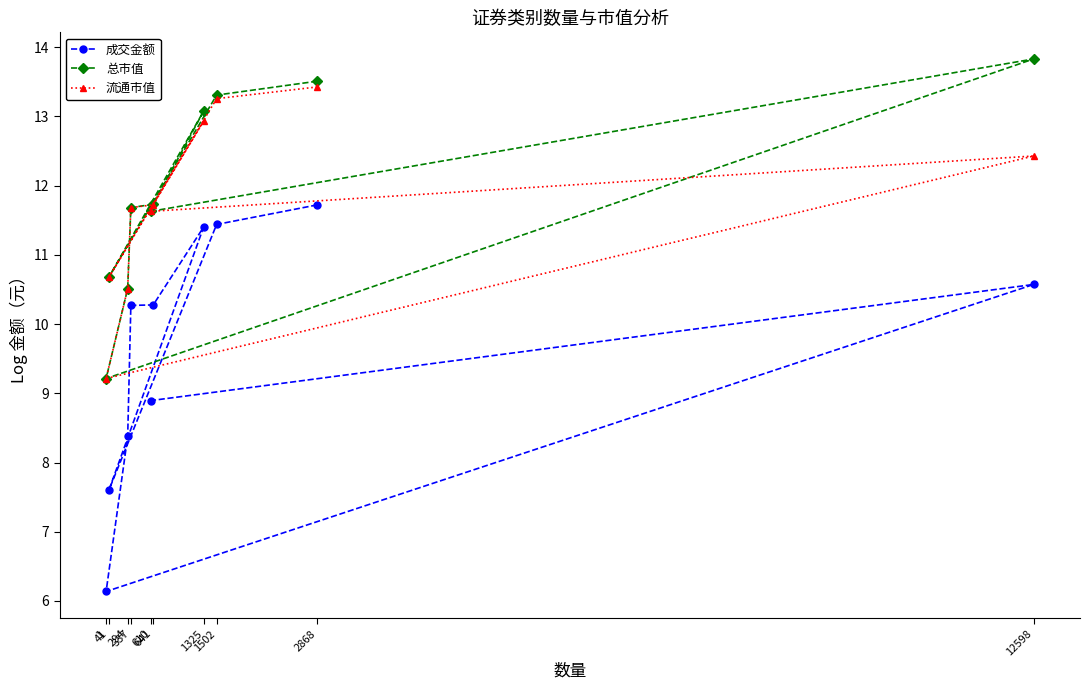

At which category is the sum across all series the highest?

2868